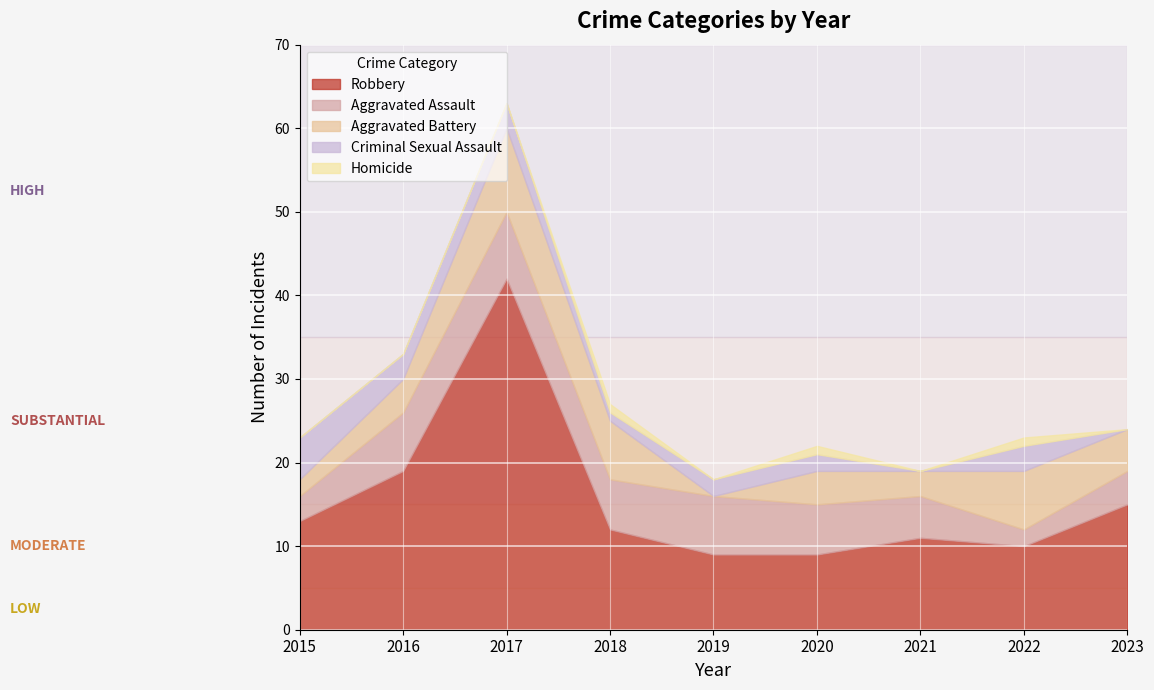

Which series ends up on top after the final intersection of Criminal Sexual Assault and Aggravated Assault?

Aggravated Assault